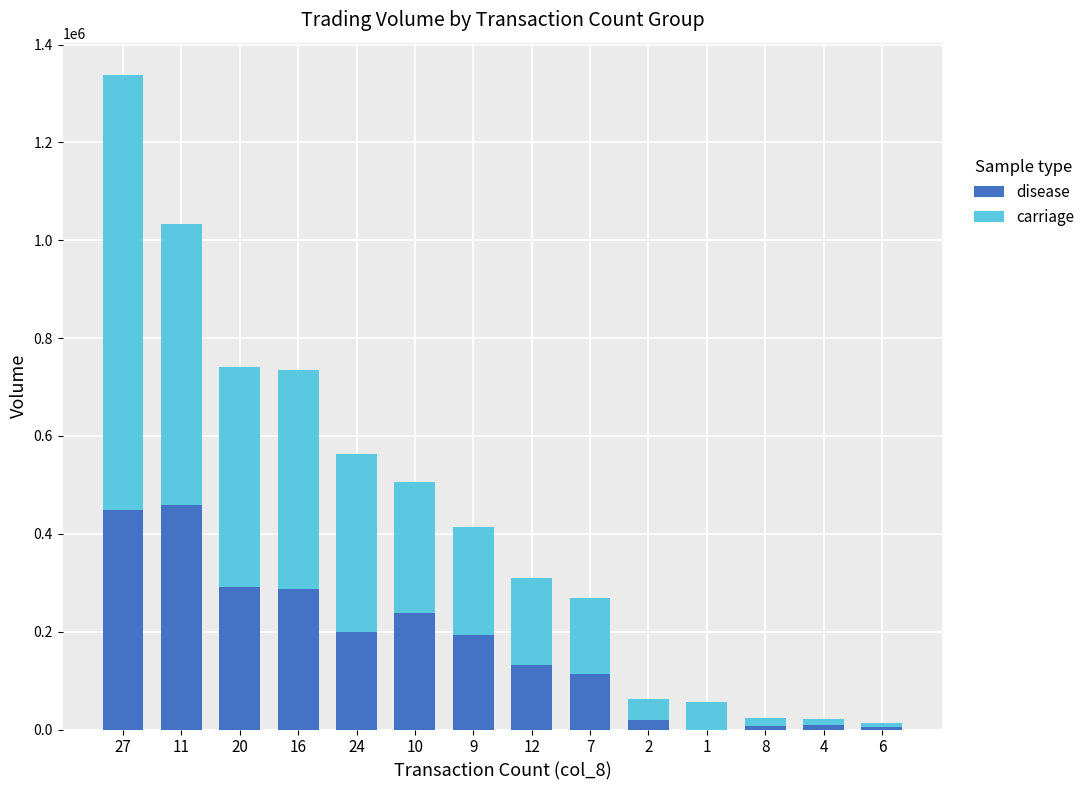

What is the highest value of the disease series?

458000